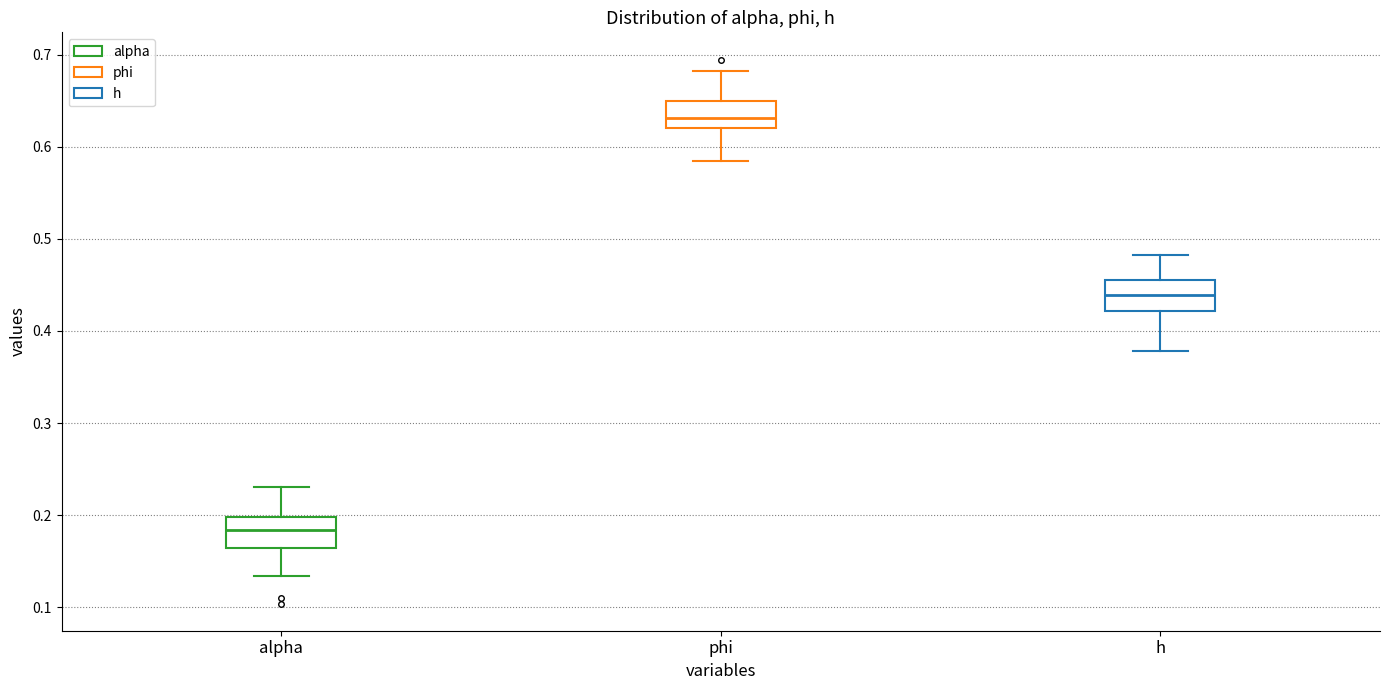

Which box's median line is the highest?

phi